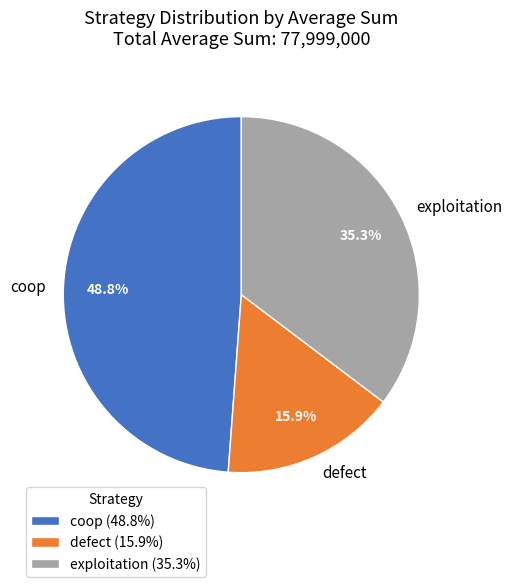

How much of the chart is everything except defect?

84.1%